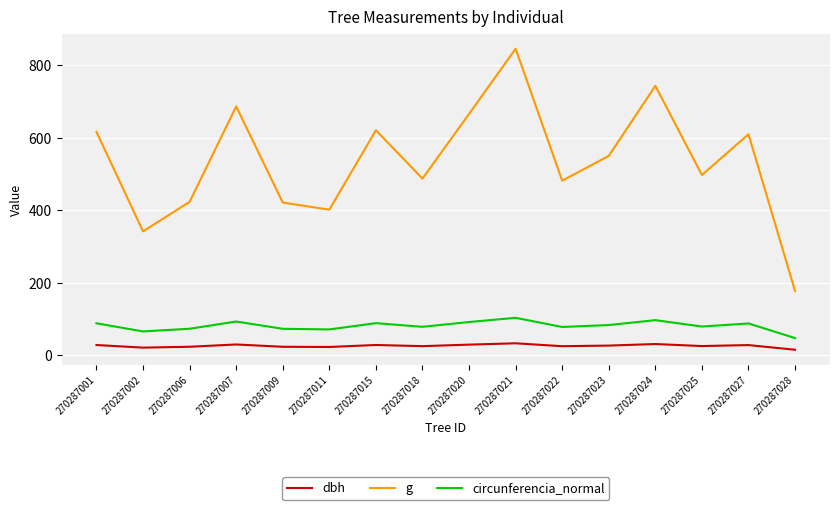

What is the smallest value displayed?

15.0